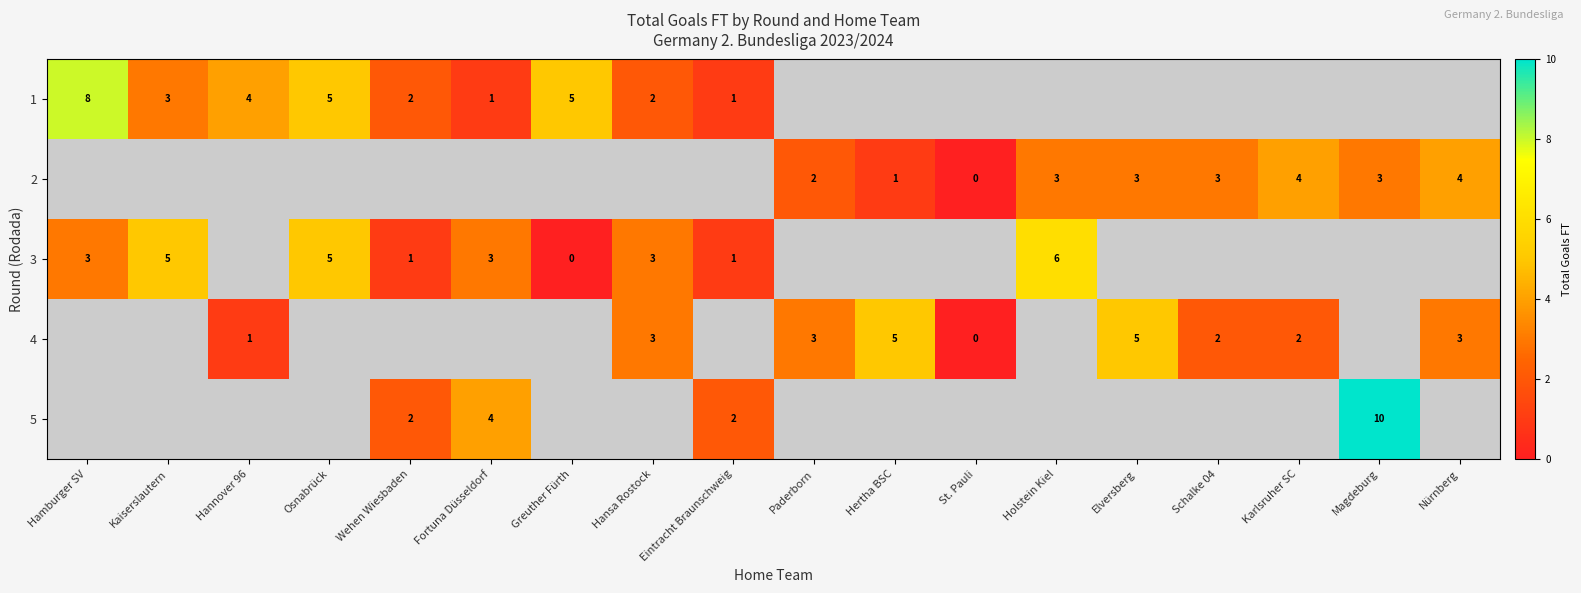

At how many categories does at least one series exceed 4?

8